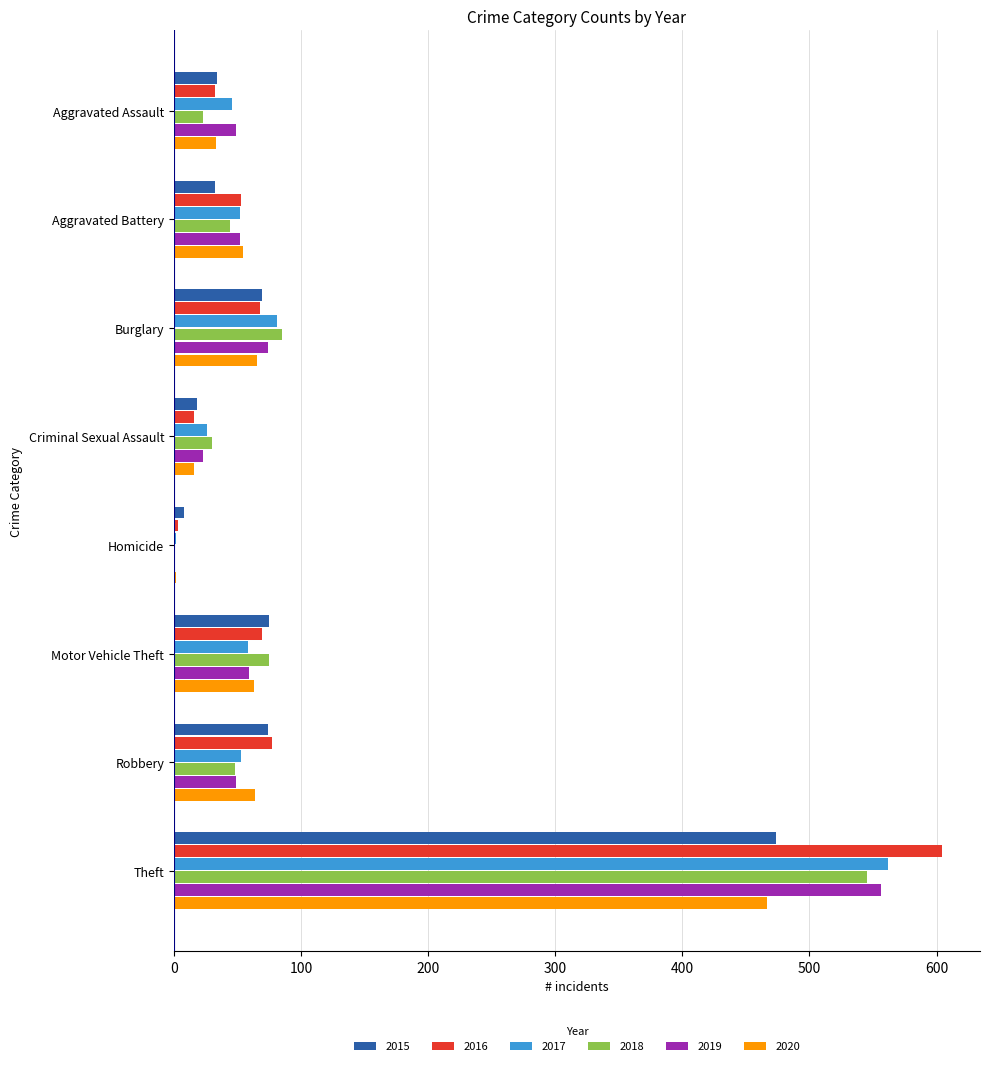

What is the maximum value shown in the chart?

604